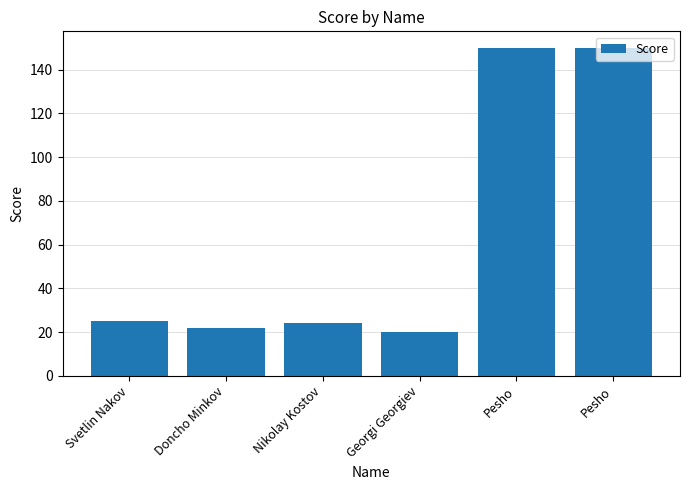

Rank the categories by value from lowest to highest.

Georgi Georgiev, Doncho Minkov, Nikolay Kostov, Svetlin Nakov, Pesho, Pesho